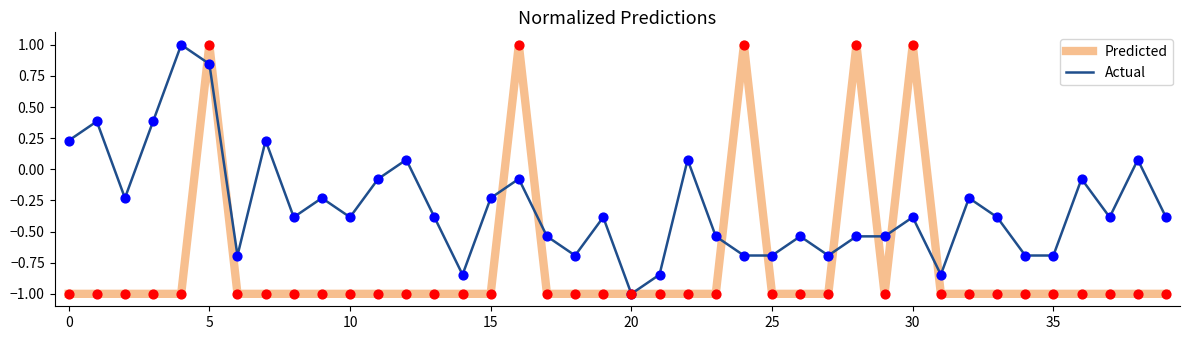

What is the minimum value for Predicted?

-1.0